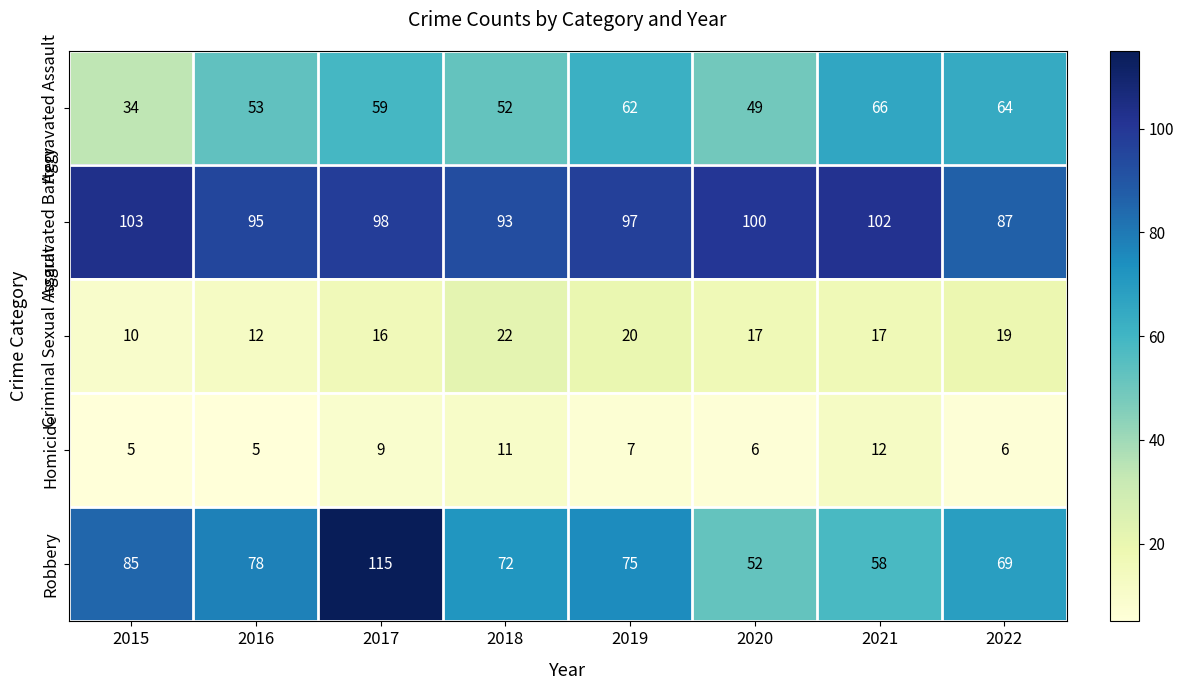

What is the difference between the highest and lowest values at 2019?

90